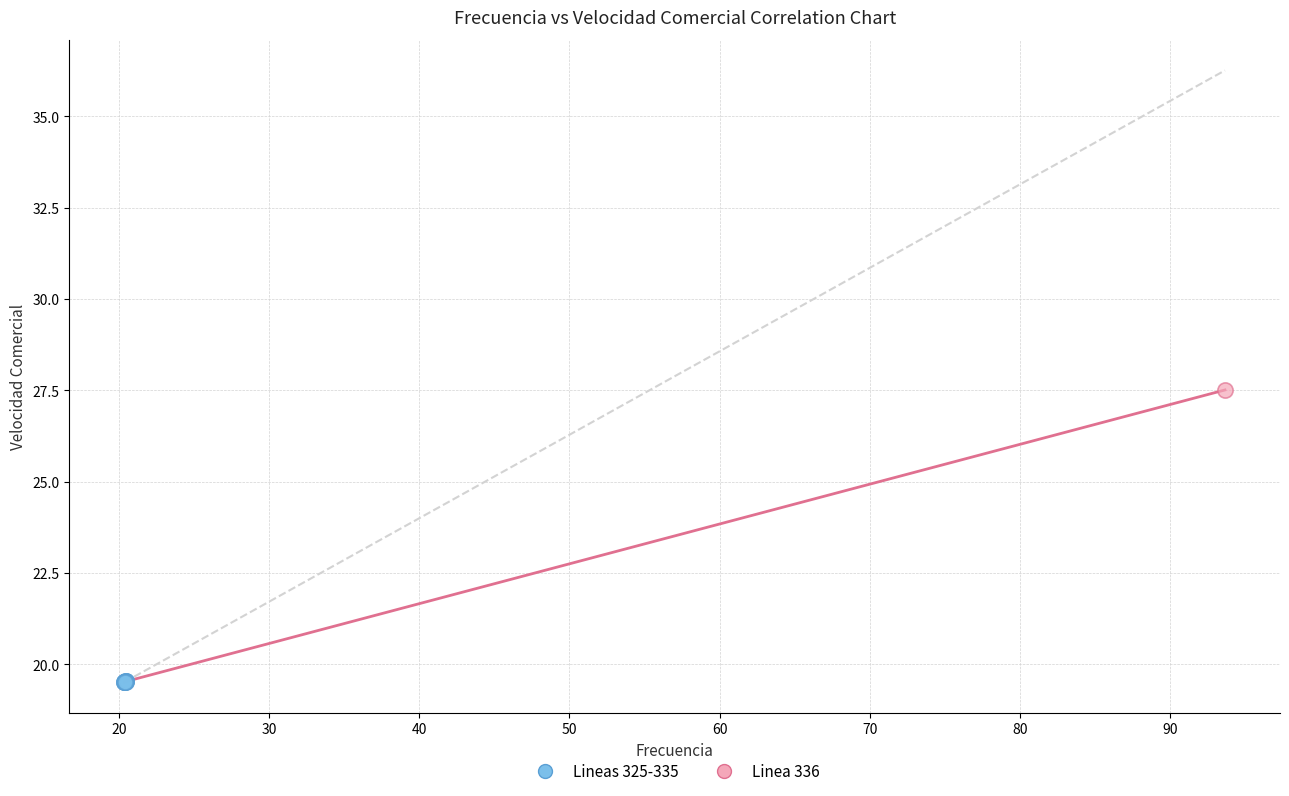

What are all the series names shown in the legend?

Lineas 325-335, Linea 336